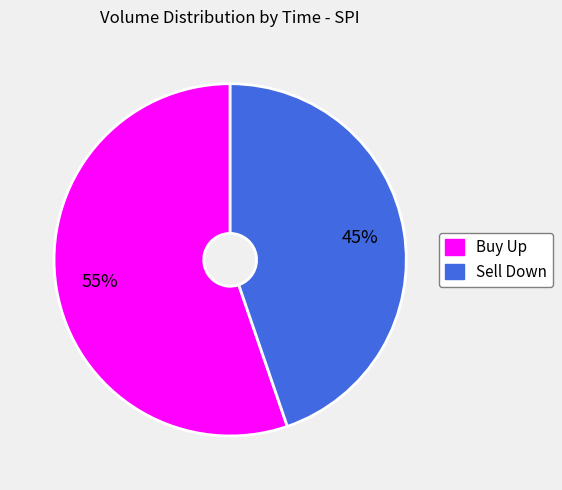

Is there a majority slice in this chart?

Yes